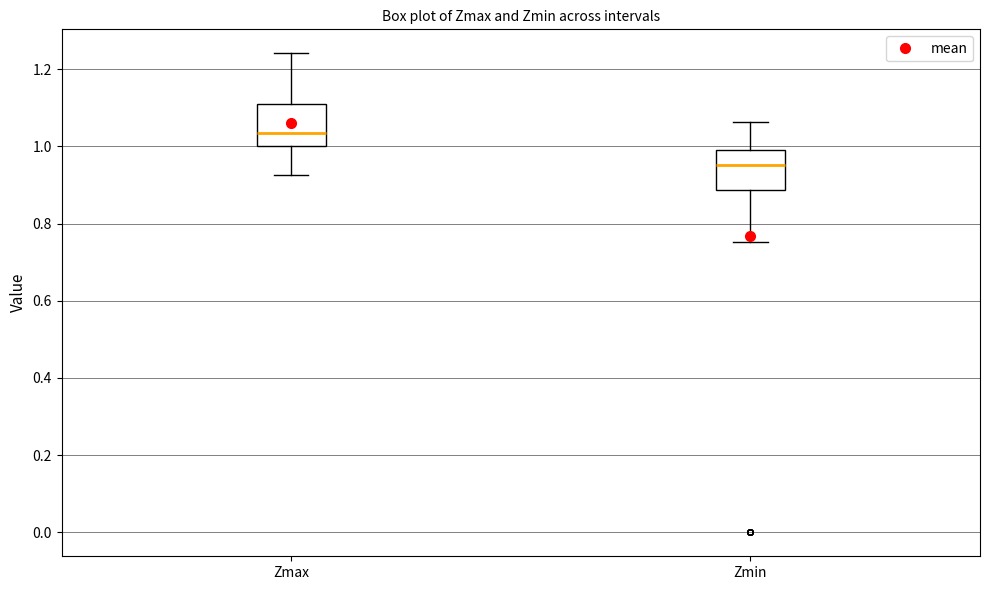

Reading left to right, transcribe this box plot: for each box, give where its median line is, the range the box spans, and where its two whiskers end, as read against the y-axis. The values are not printed on the chart, so give them approximately, as read against the axis.

Zmax: median 1.04, box 1.00 to 1.12, whiskers 0.92 to 1.24
Zmin: median 0.96, box 0.88 to 0.98, whiskers 0.76 to 1.06